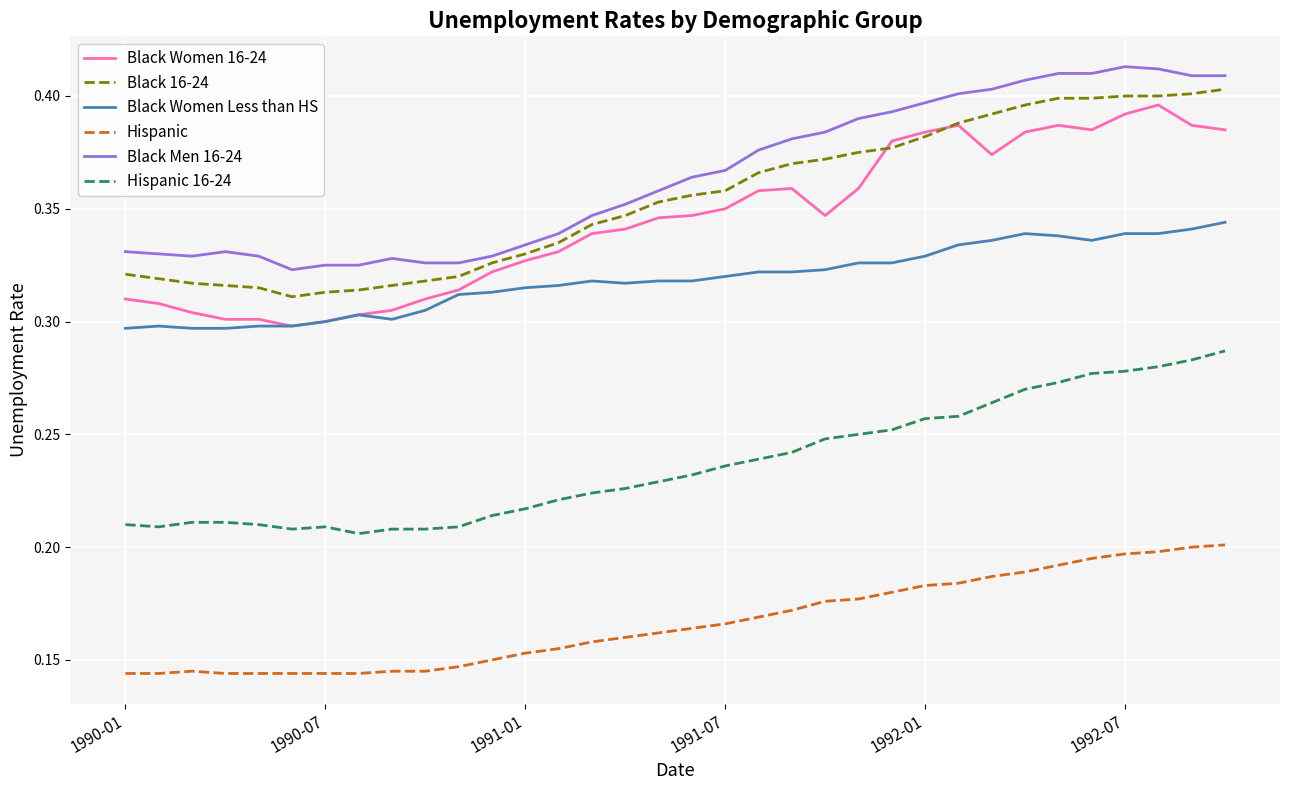

True or false: Black Women Less than HS has more than 2 interior local peaks.

True